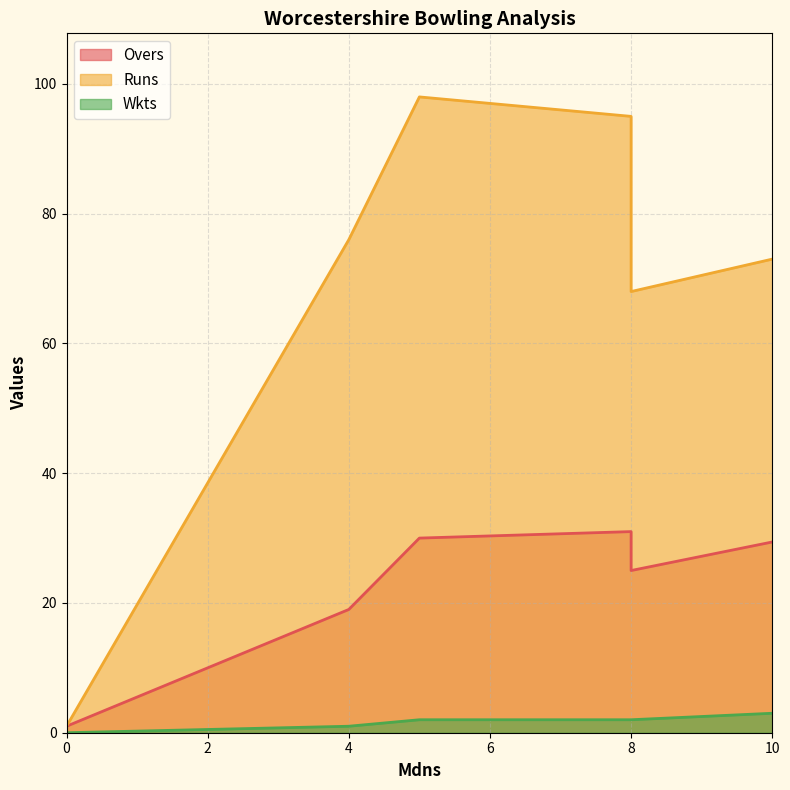

Does the chart have visible grid lines?

Yes